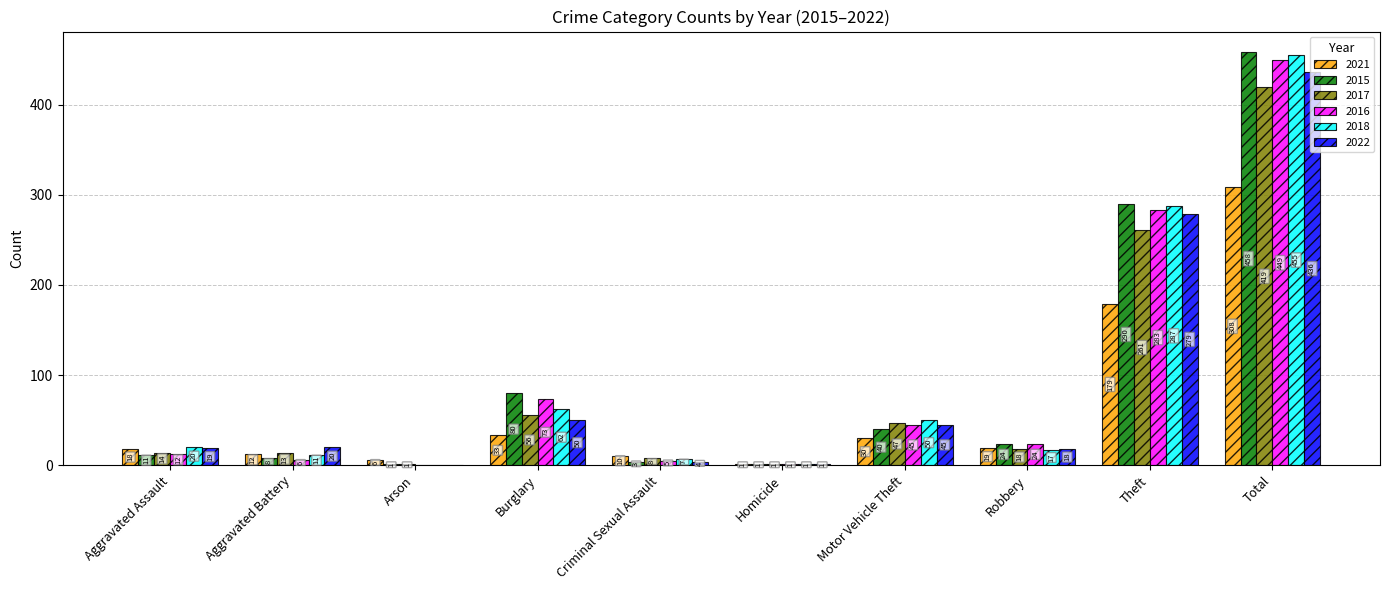

How many groups of bars are there?

10